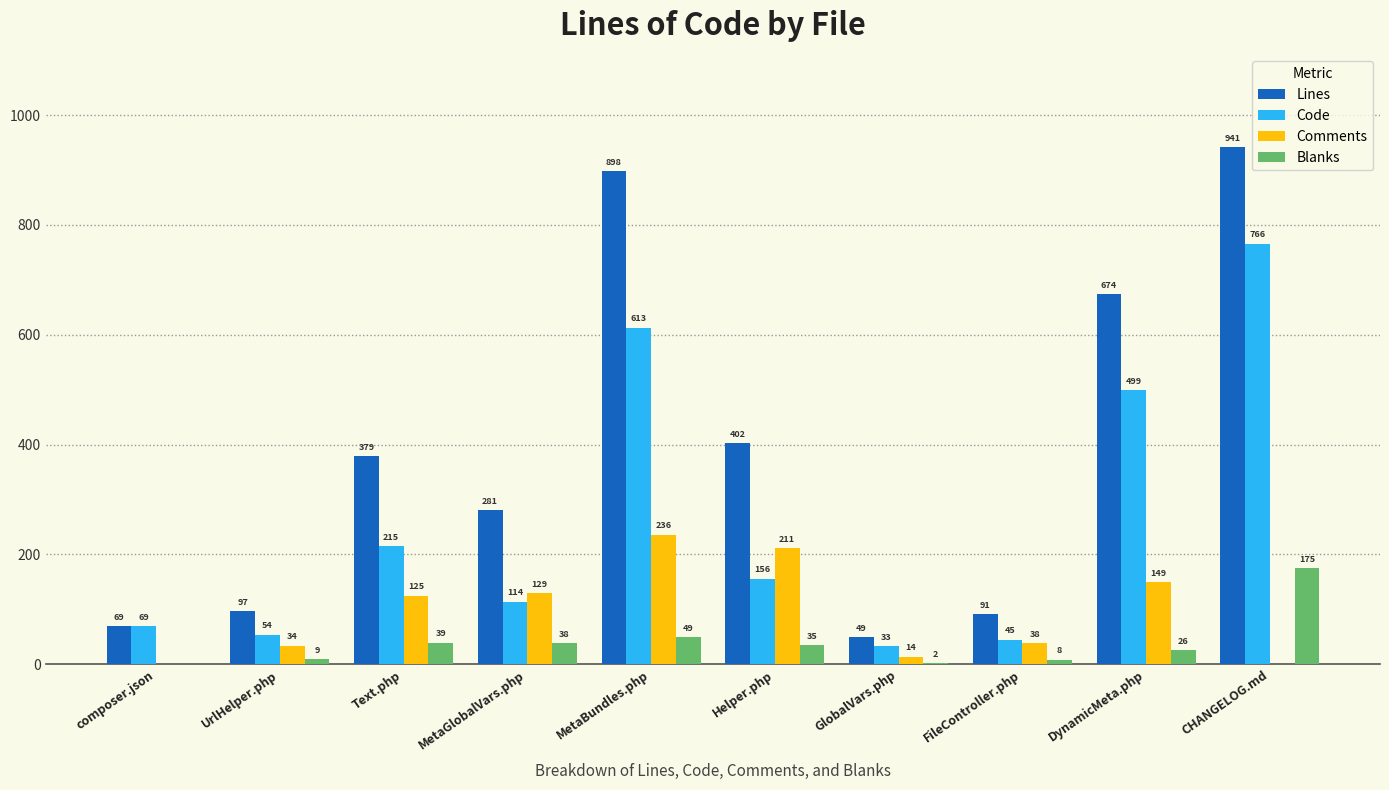

How many categories are shown in the chart?

10